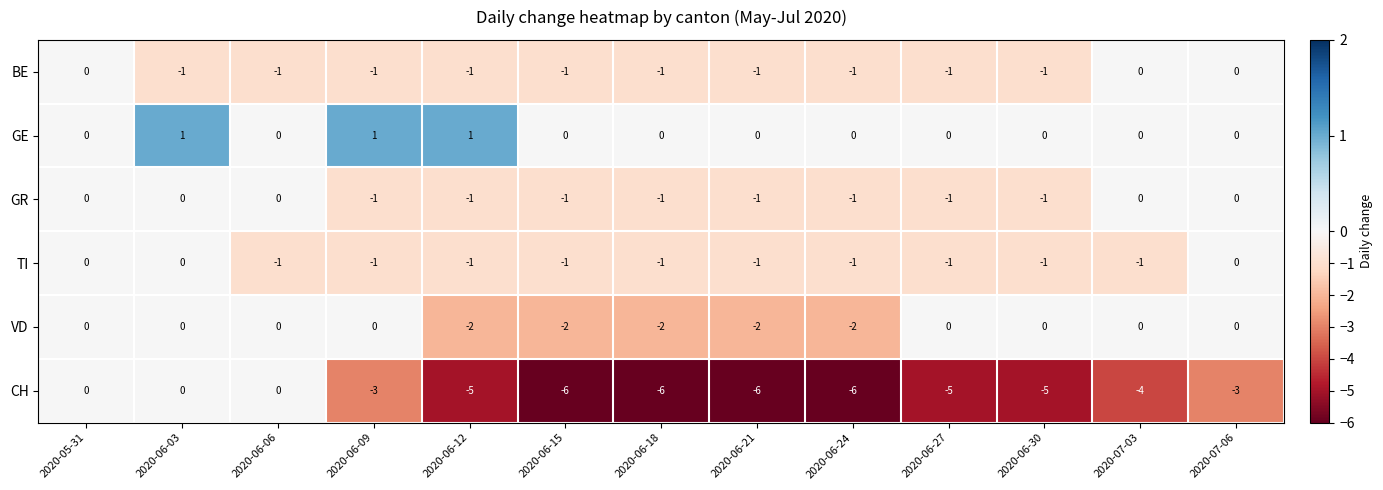

At how many categories does at least one series exceed -2?

13